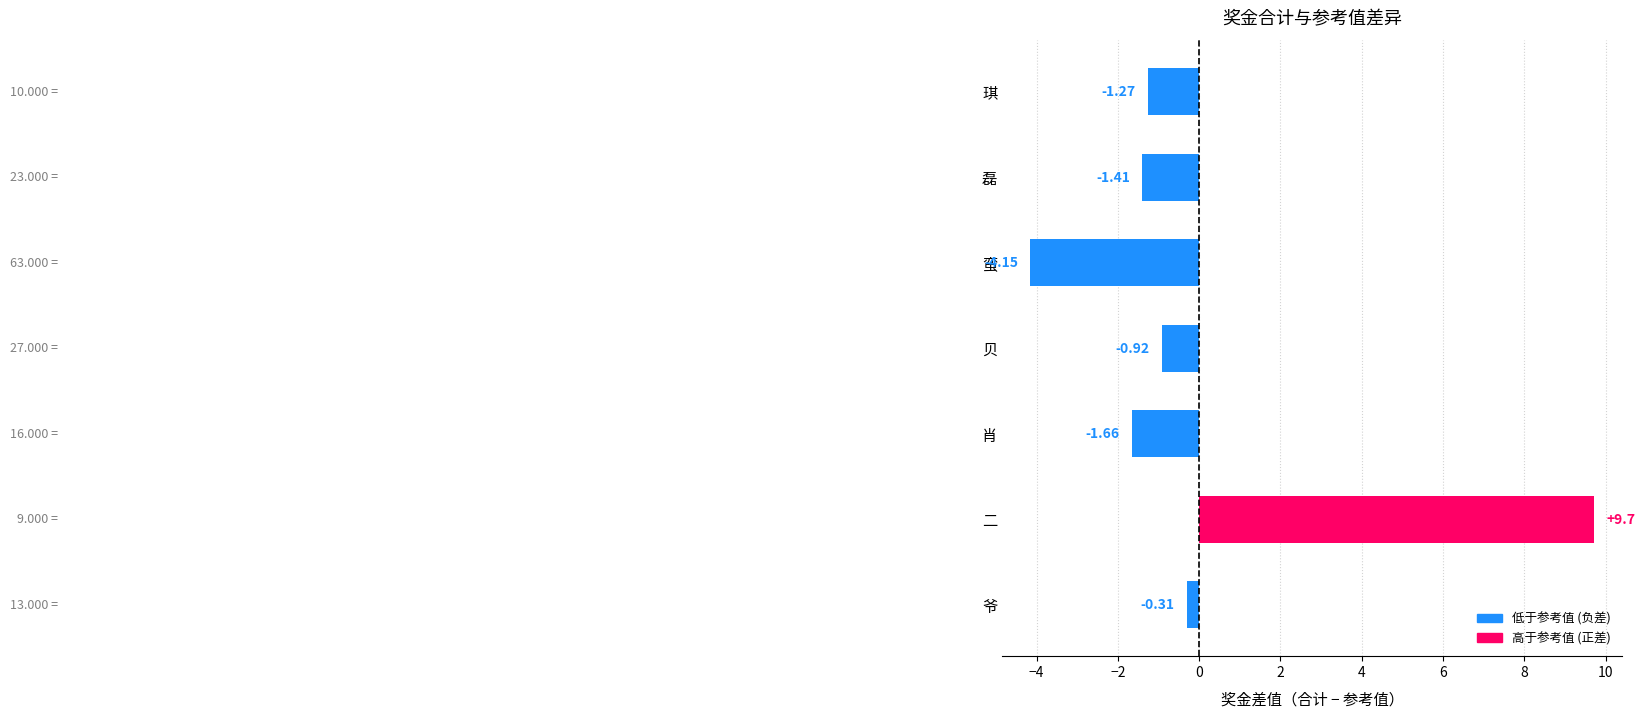

Where is the data nearest to the value 2?

爷